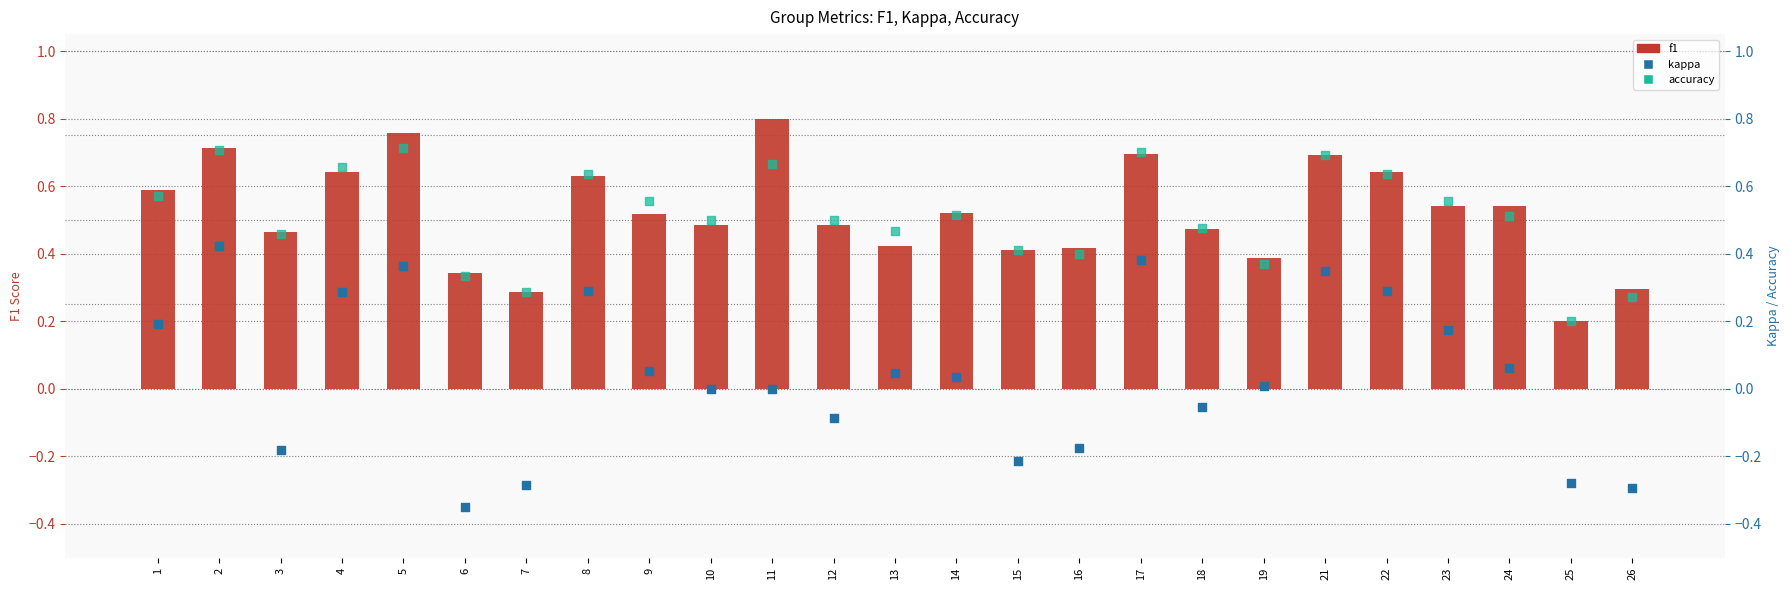

Which series has the largest total across all categories?

f1